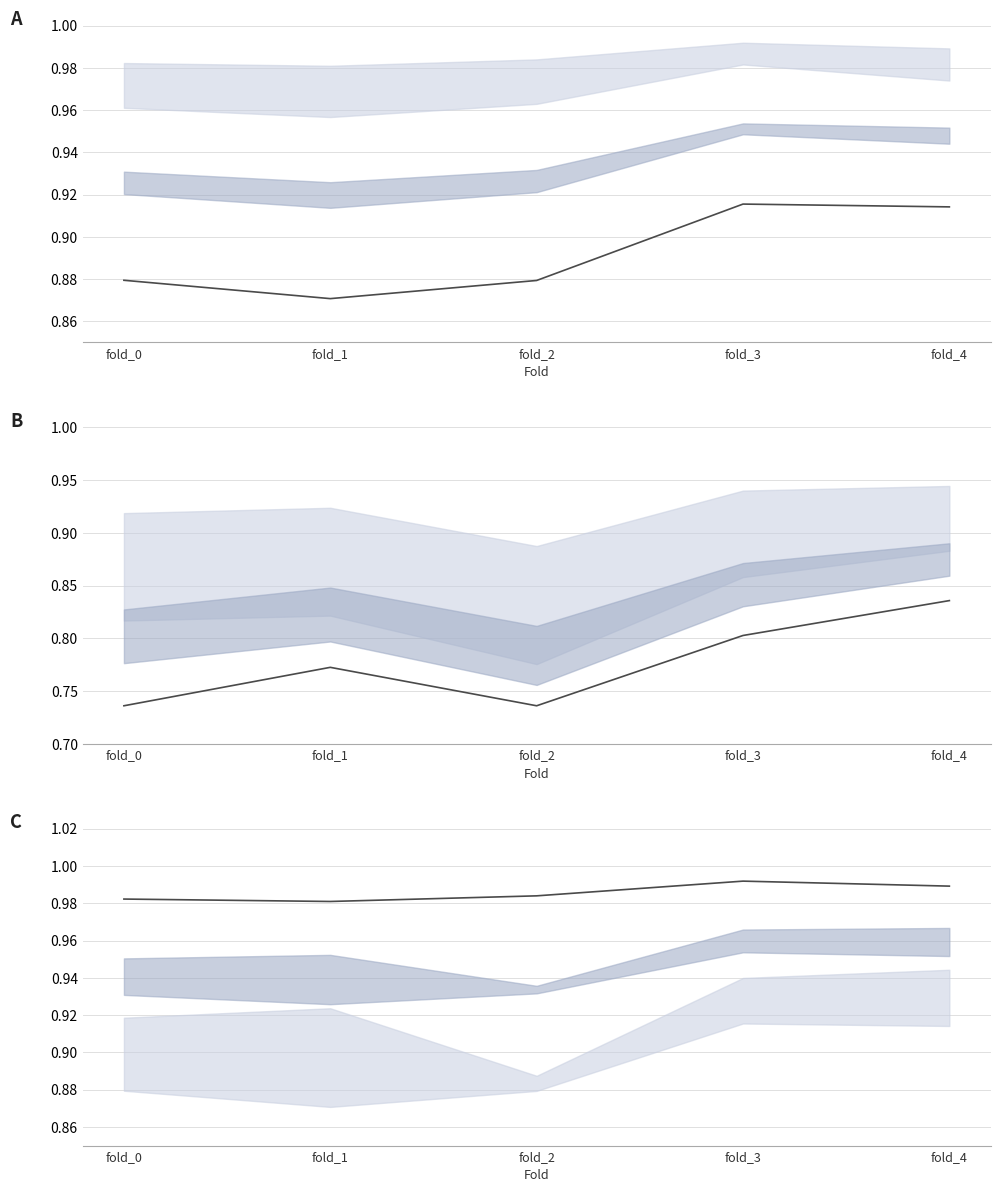

True or false: auprc_train and f1_test cross at least once.

False